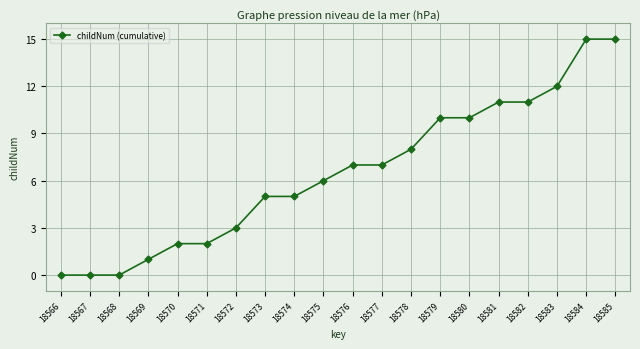

Reading left to right, transcribe all the data shown in this chart.

0	0	0	1	2	2	3	5	5	6	7	7	8	10	10	11	11	12	15	15